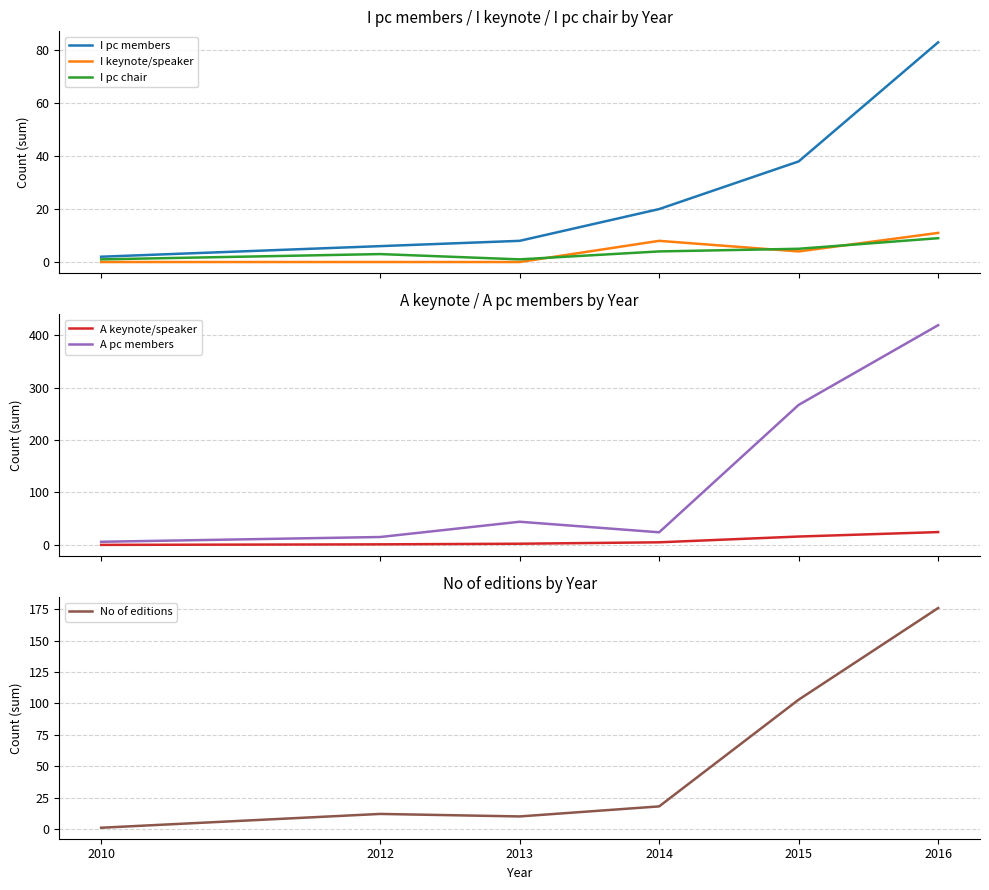

Rank the series by their maximum value, from lowest to highest.

I pc chair, I keynote/speaker, A keynote/speaker, I pc members, No of editions, A pc members